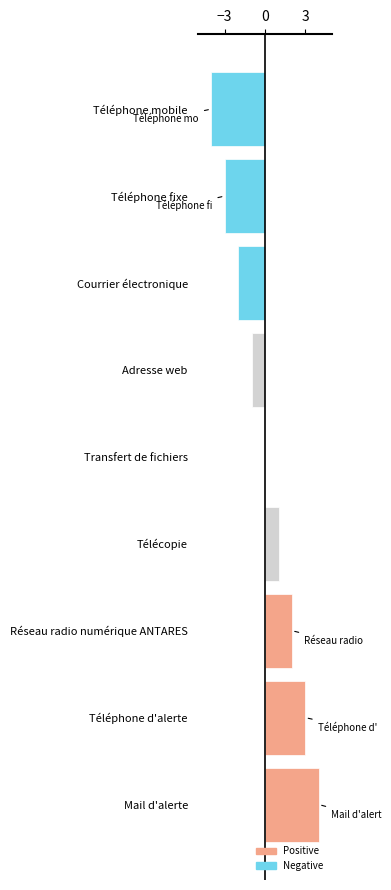

Which has a higher value, Courrier électronique or Transfert de fichiers?

Transfert de fichiers